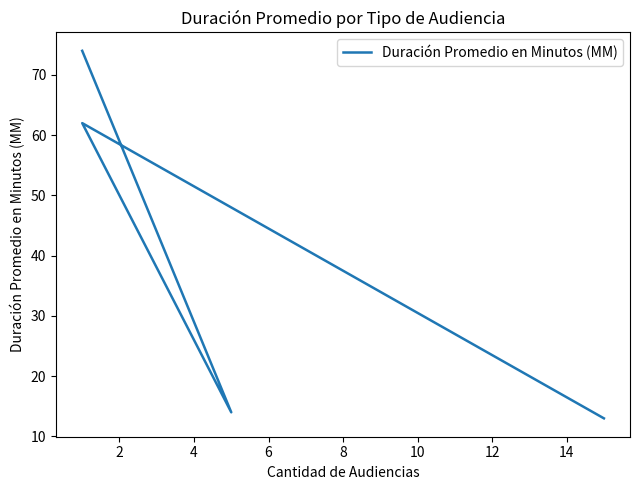

Which has a higher value, 2 or 4?

2